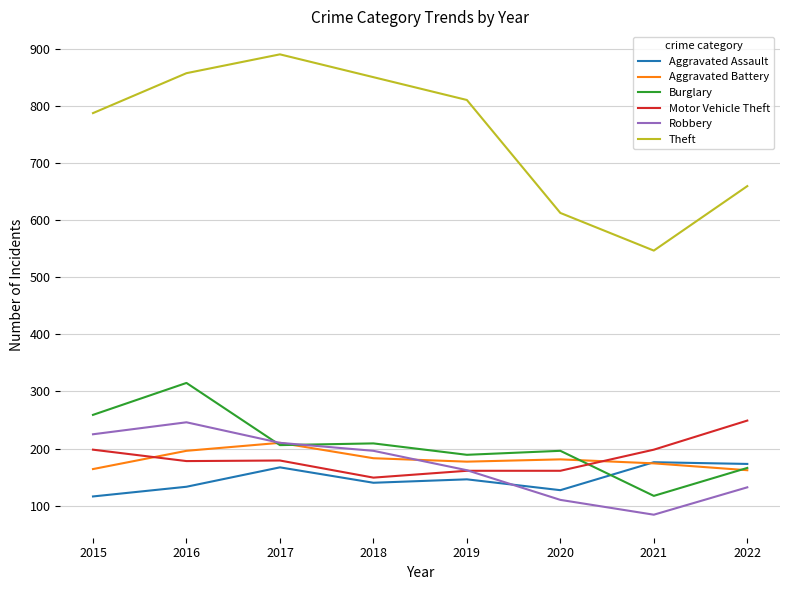

What is the difference between the Robbery values at 2021 and 2015?

141